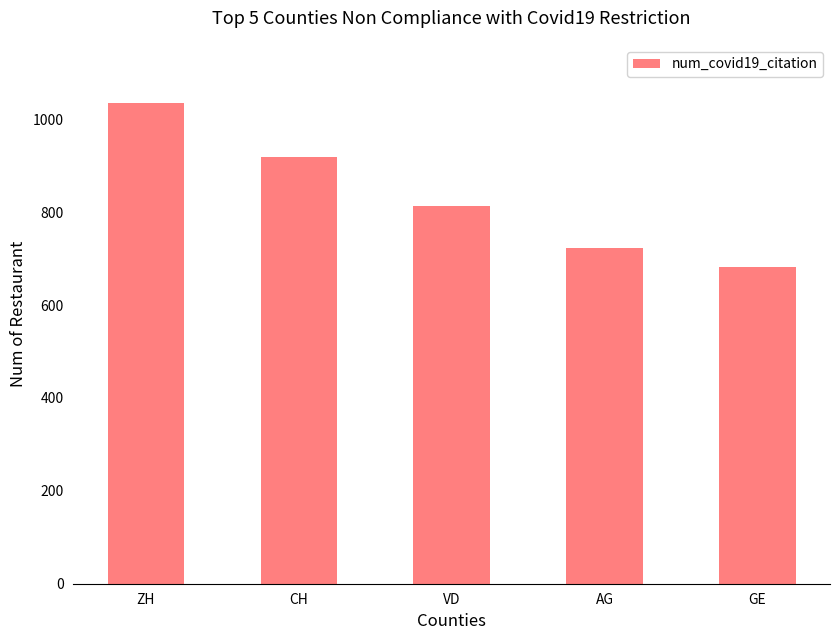

What is the difference between the second highest and second lowest values?

196